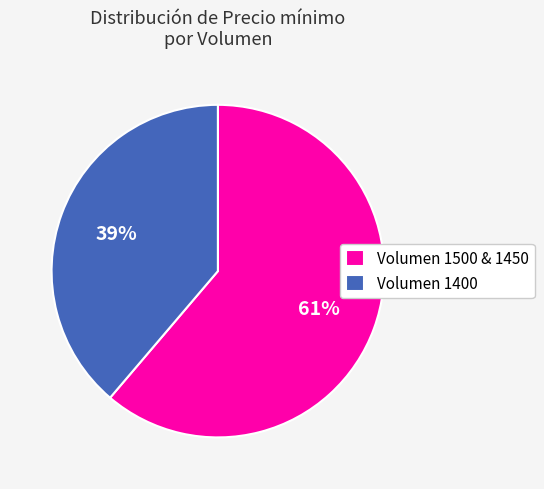

What percentage is the Volumen 1400 slice, to the nearest percent?

39%